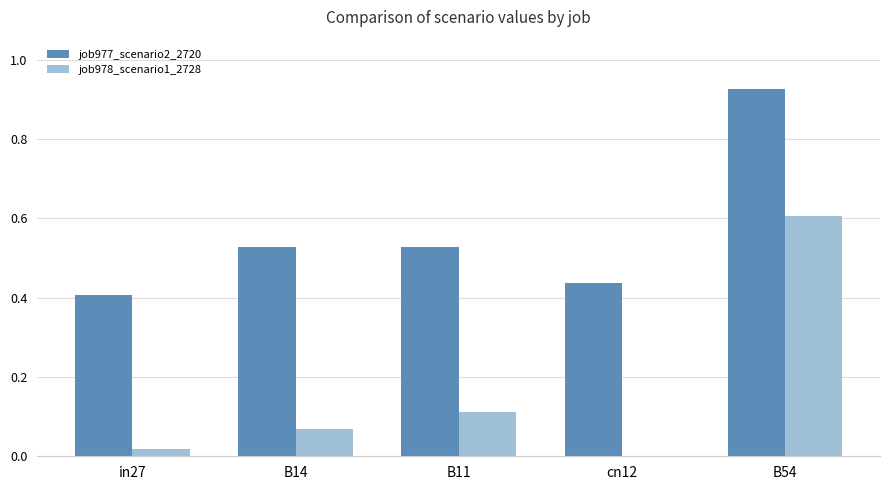

Which category has the highest value in the job978_scenario1_2728 series?

B54